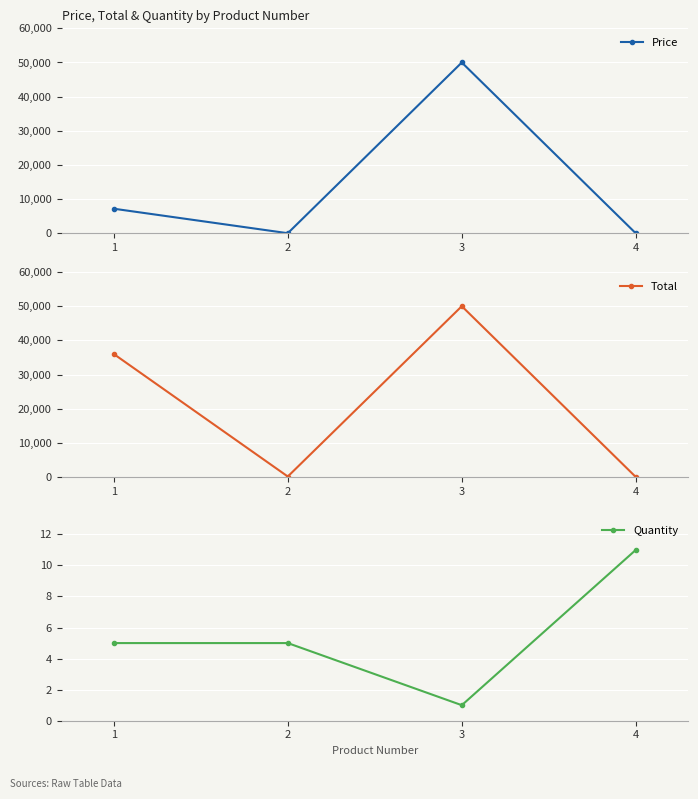

True or false: Total and Price cross at least once.

False